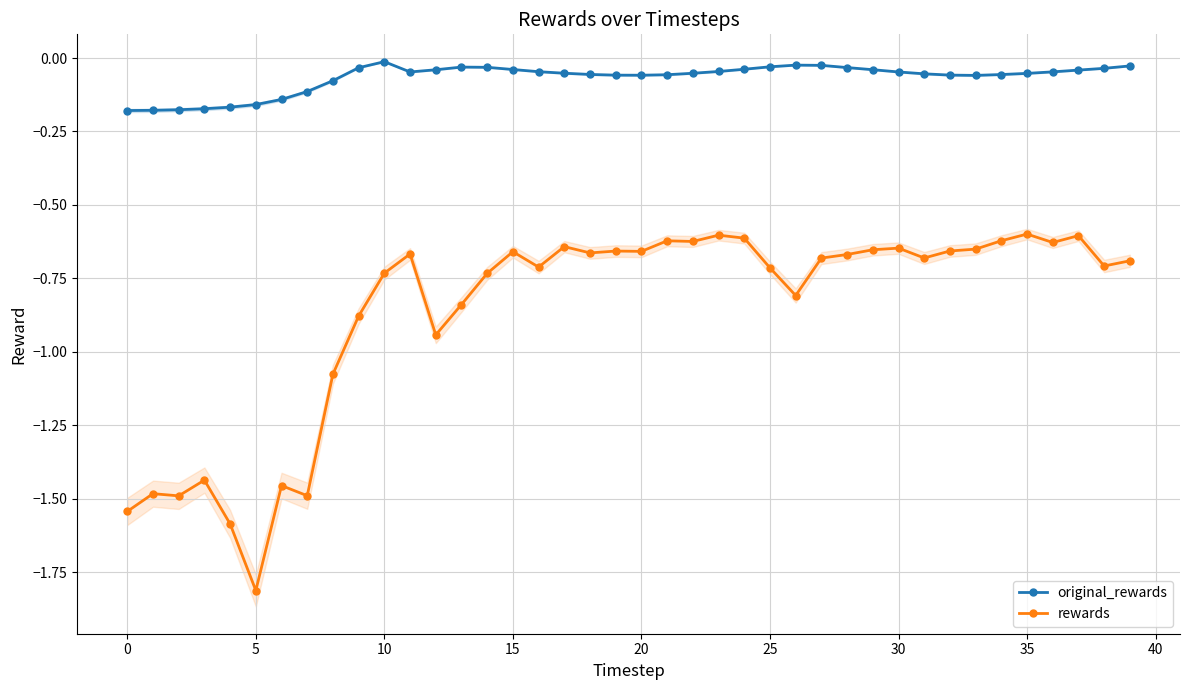

Which has a higher value, 26 or 31?

26